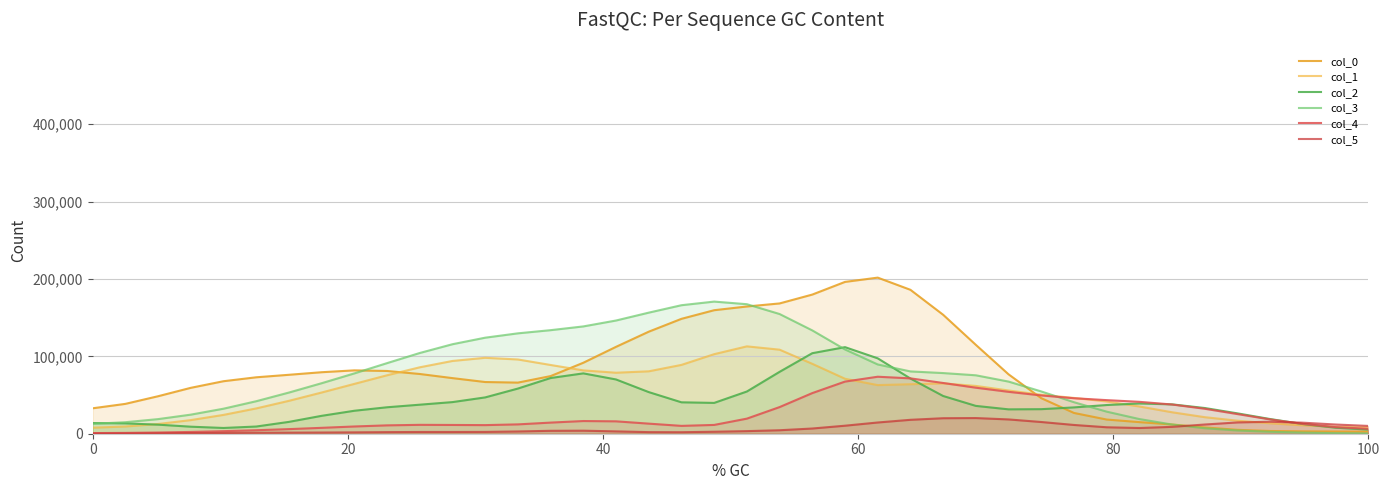

How many data points in col_1 are above 61780?

20